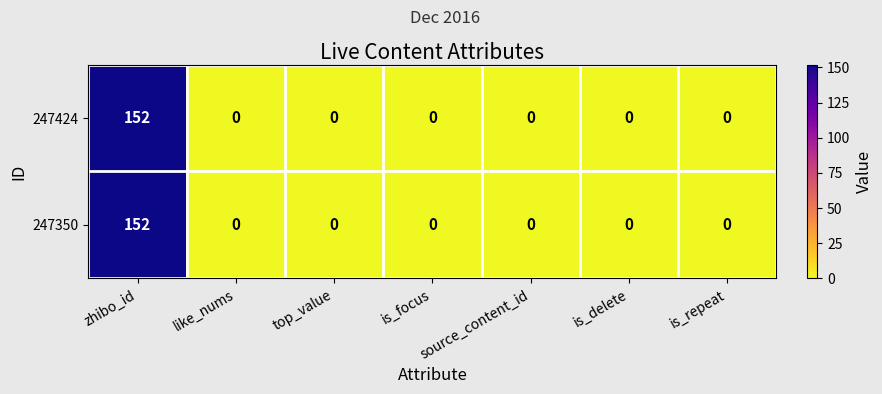

How many data points does each series have?

7